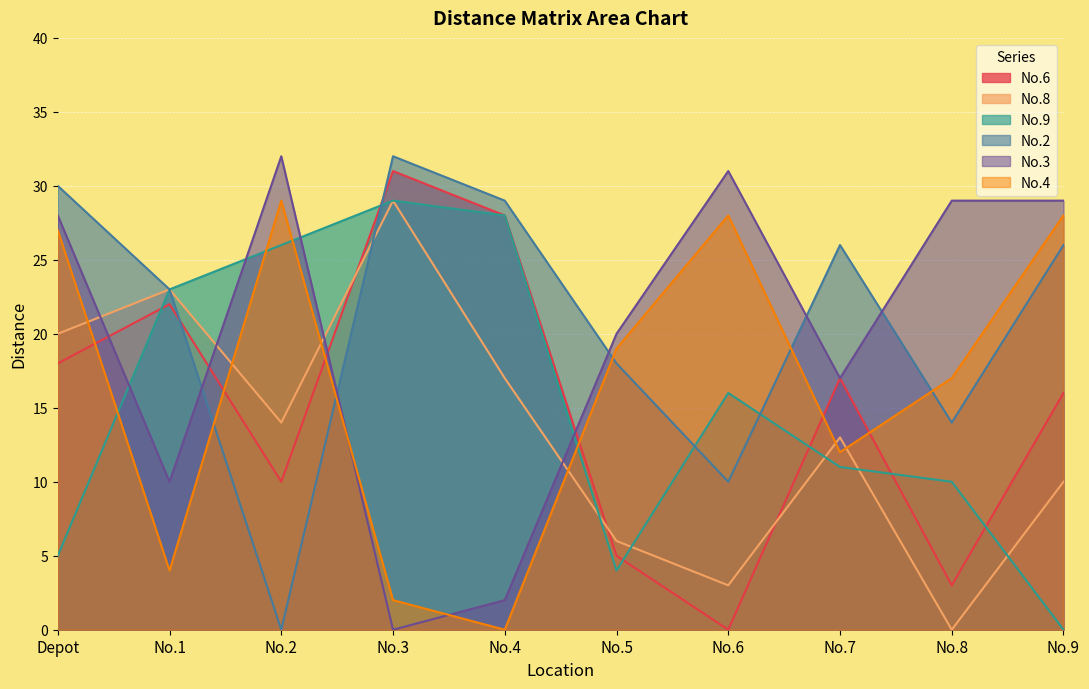

How many data points in No.9 are above 16?

4